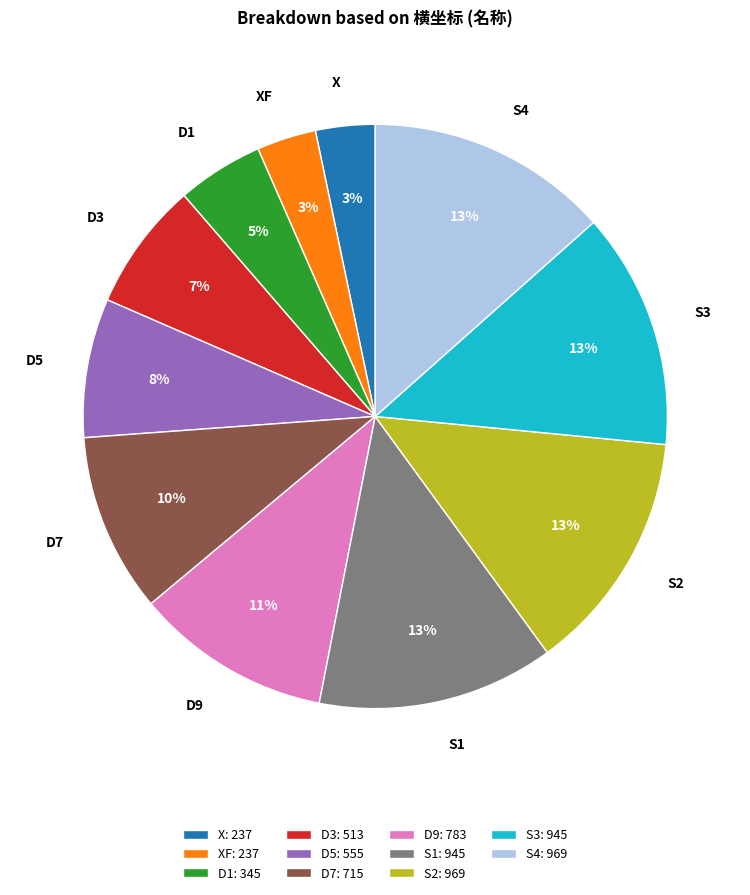

To the nearest percent, what percentage of the pie is S4?

13%